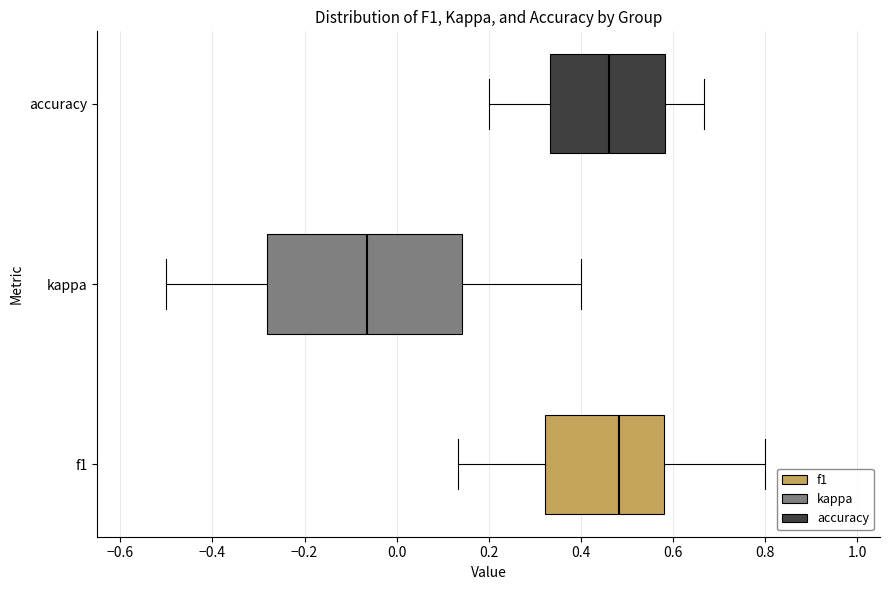

Where does the left whisker of the box for accuracy end on the x-axis? The values are not printed on the chart, so give them approximately, as read against the axis.

0.20